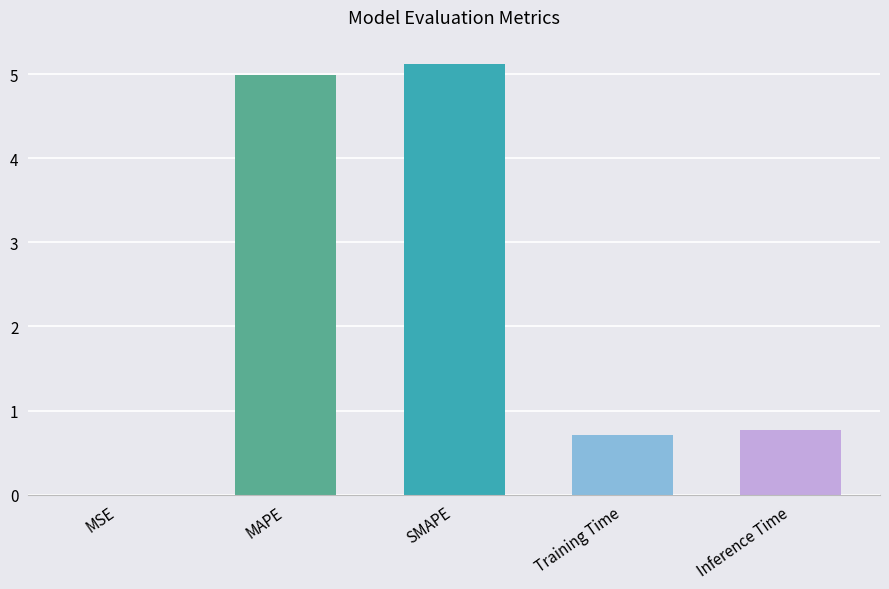

What is the change in value from SMAPE to Inference Time?

-4.4